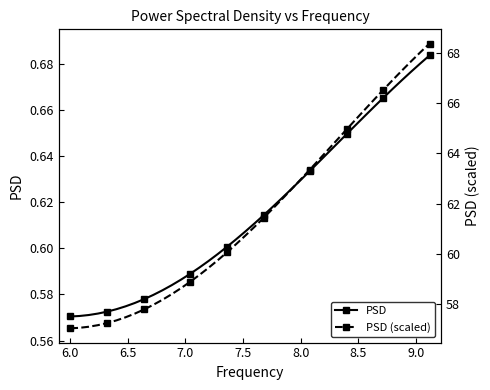

What is the sum of all PSD (scaled) values?

2462.2